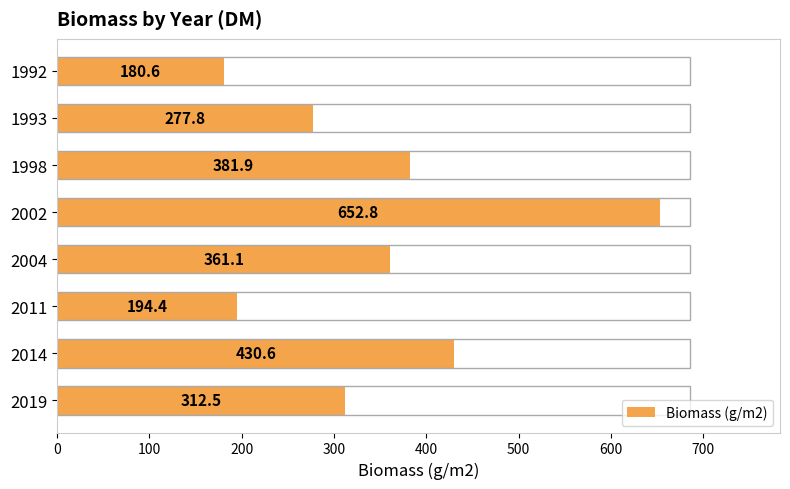

The value at 2014 is 430.6. True or false?

True